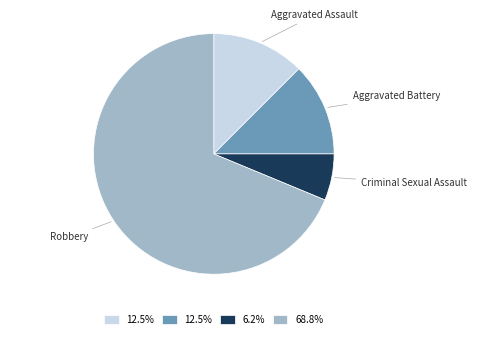

Which slice is the smallest?

Criminal Sexual Assault